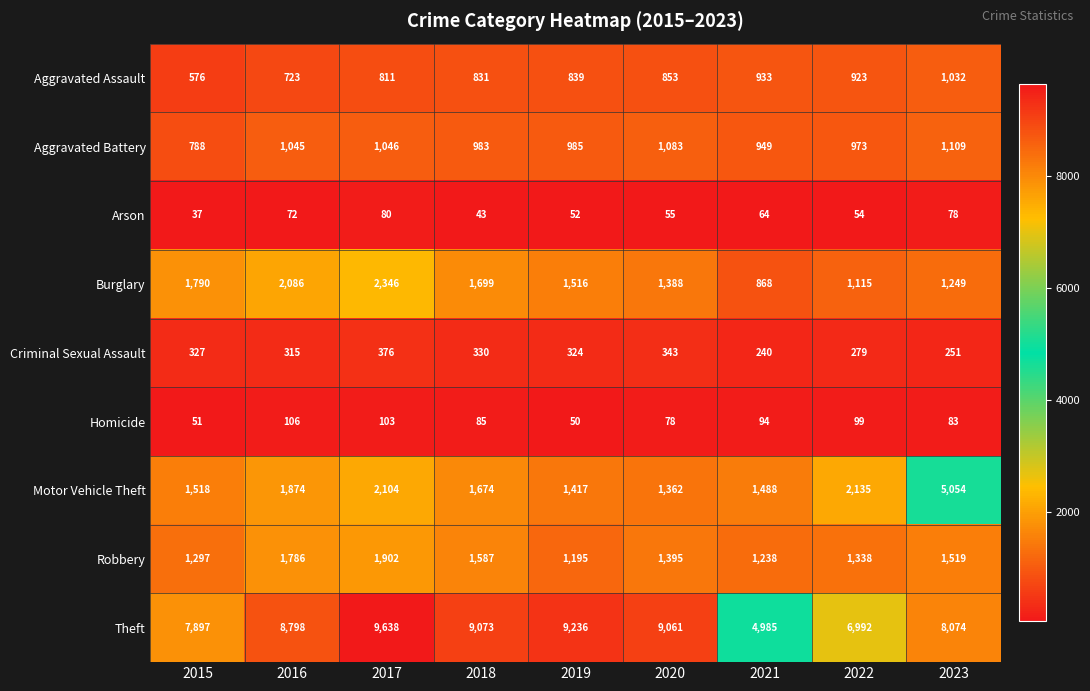

What is the maximum value shown in the chart?

9638